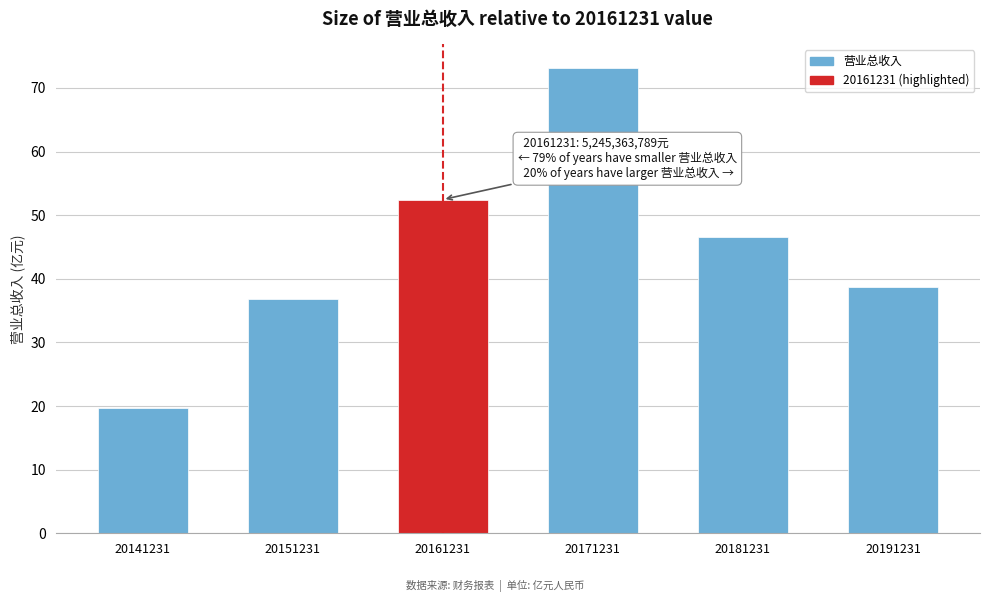

Reading left to right, what are all the values shown in this chart?

20141231=19.7	20151231=36.8	20161231=52.5	20171231=73.2	20181231=46.5	20191231=38.7